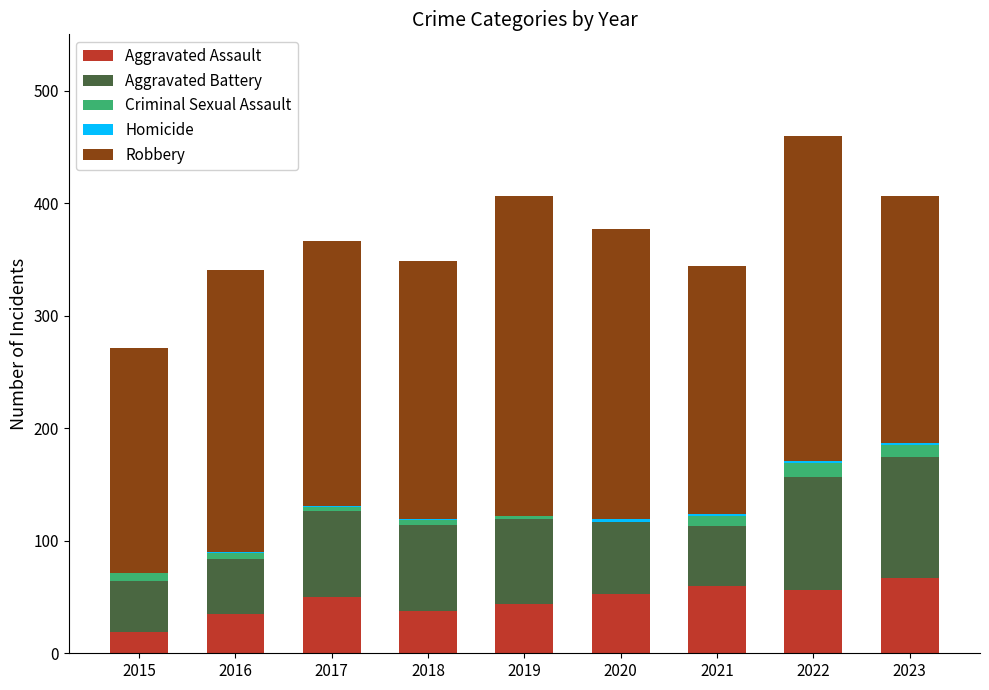

The Aggravated Assault series shows 58 at 2018. True or false?

False